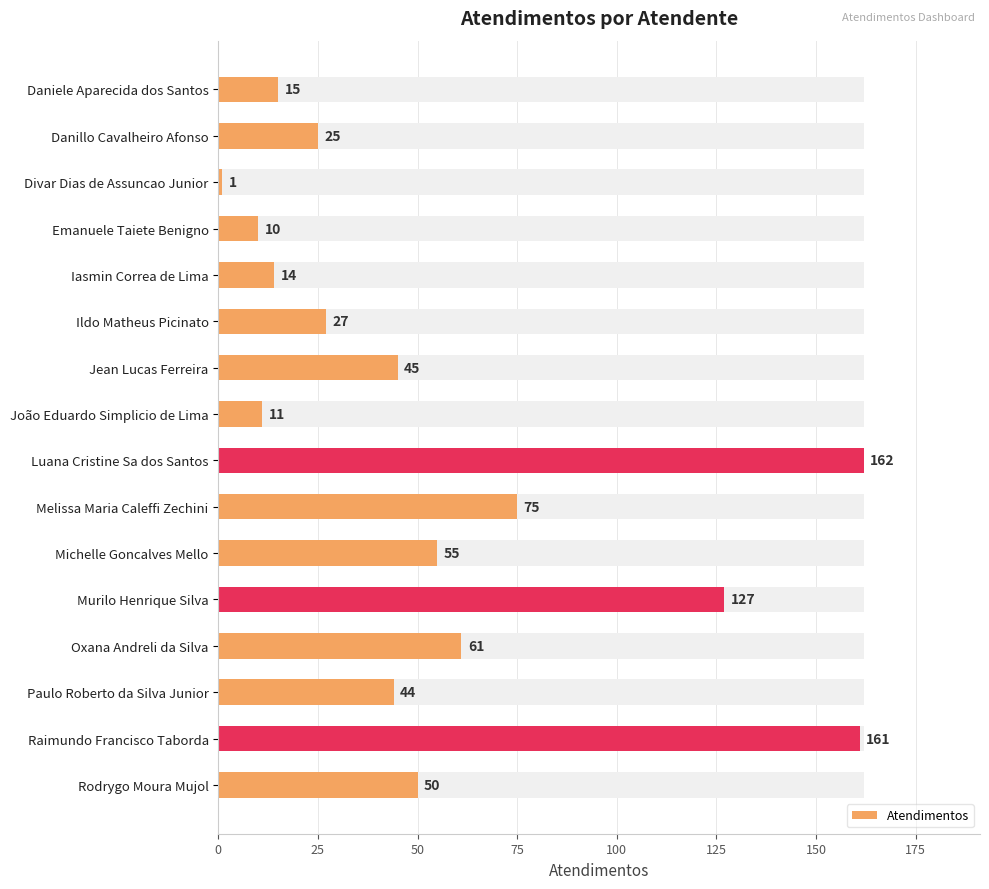

What is the minimum value shown in the chart?

1